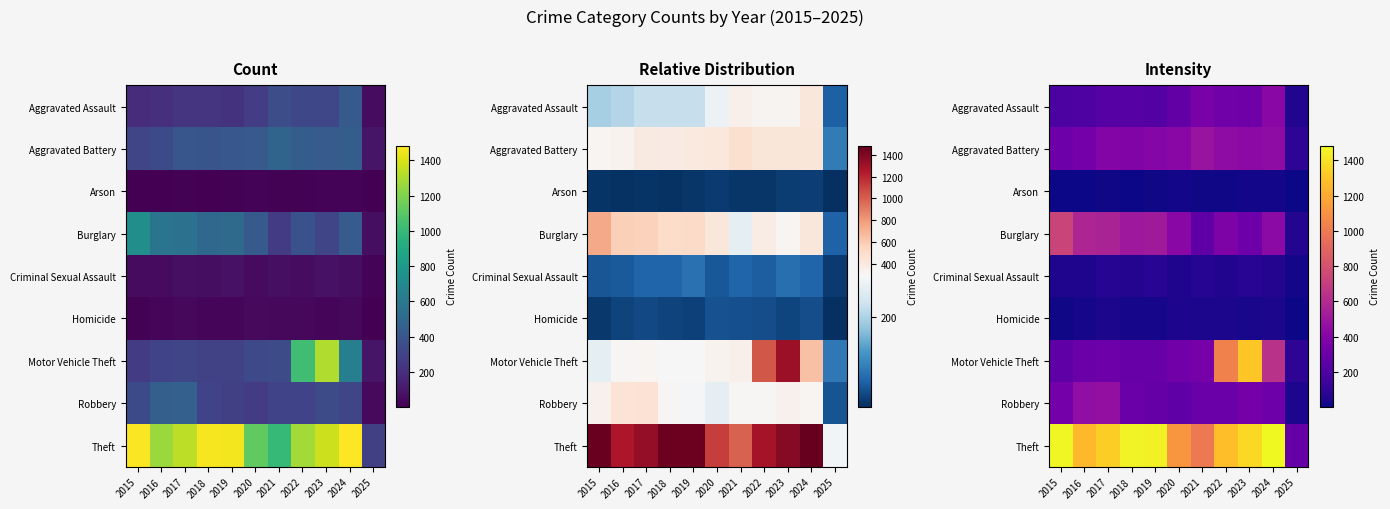

What is the maximum value shown in the chart?

1484